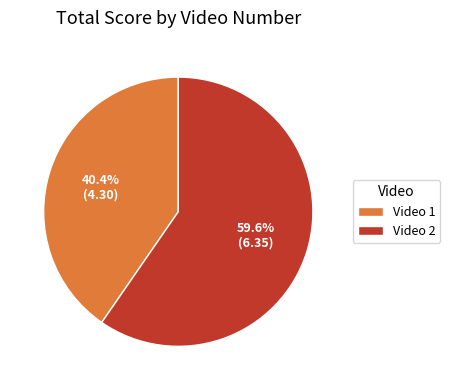

What percentage is the Video 2 slice, to the nearest percent?

59%